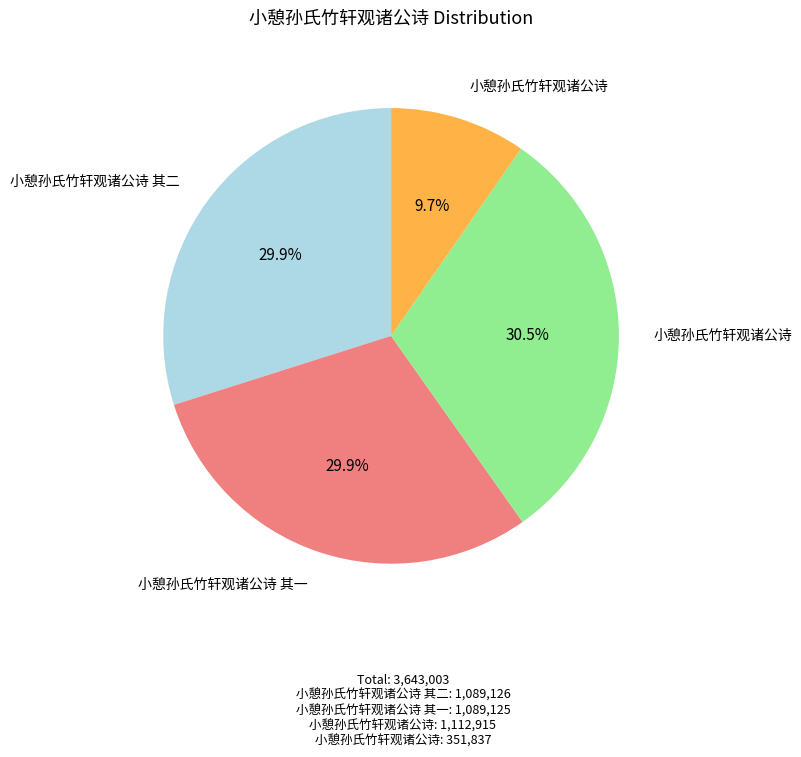

Does any single category account for the majority?

No